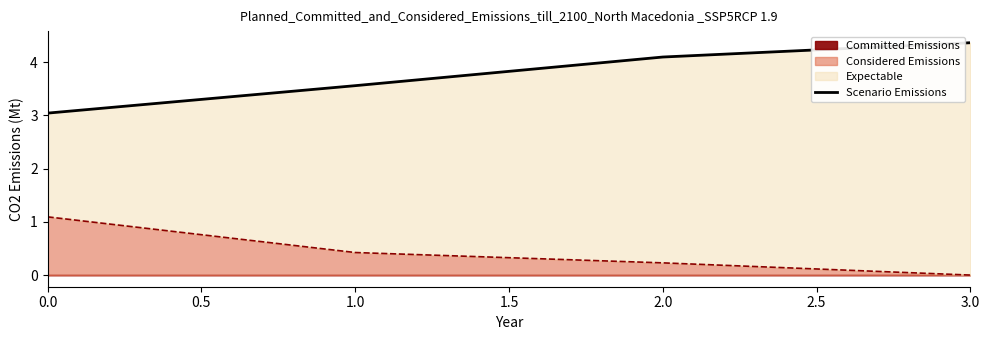

How many lines are shown in the chart?

1